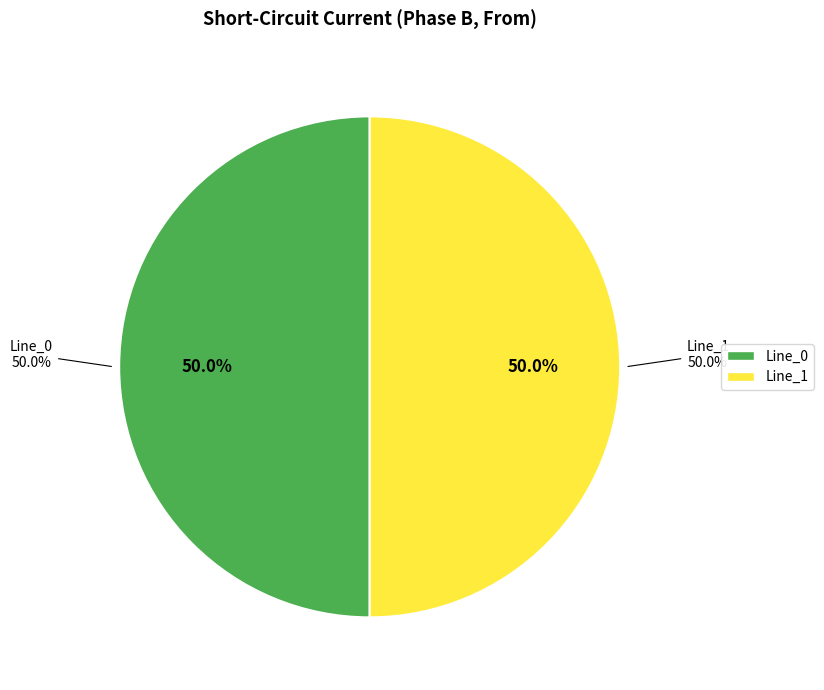

Is there any slice that represents more than half of the pie?

Yes